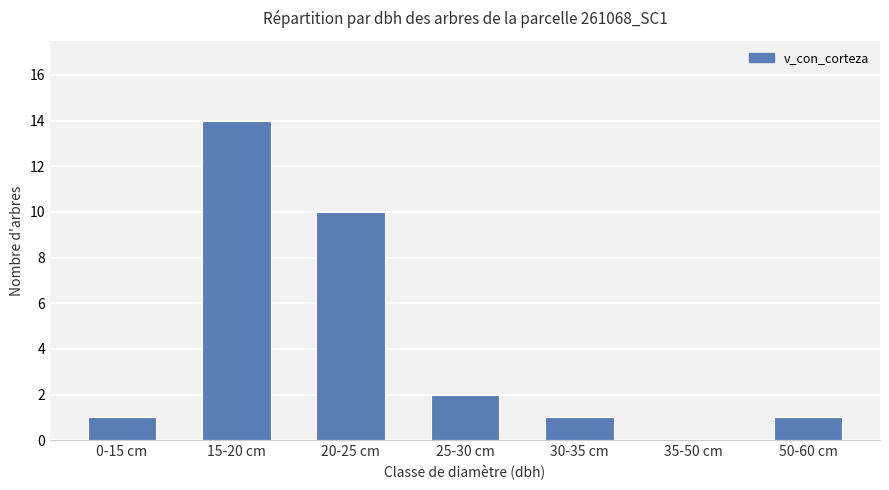

What is the sum of all values?

29